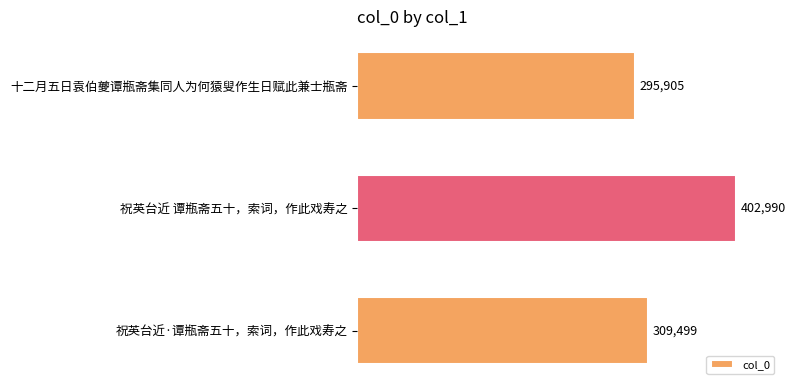

Reading bottom to top, what are all the values shown in this chart?

祝英台近·谭瓶斋五十，索词，作此戏寿之=309499	祝英台近 谭瓶斋五十，索词，作此戏寿之=402990	十二月五日袁伯夔谭瓶斋集同人为何猿叟作生日赋此兼士瓶斋=295905